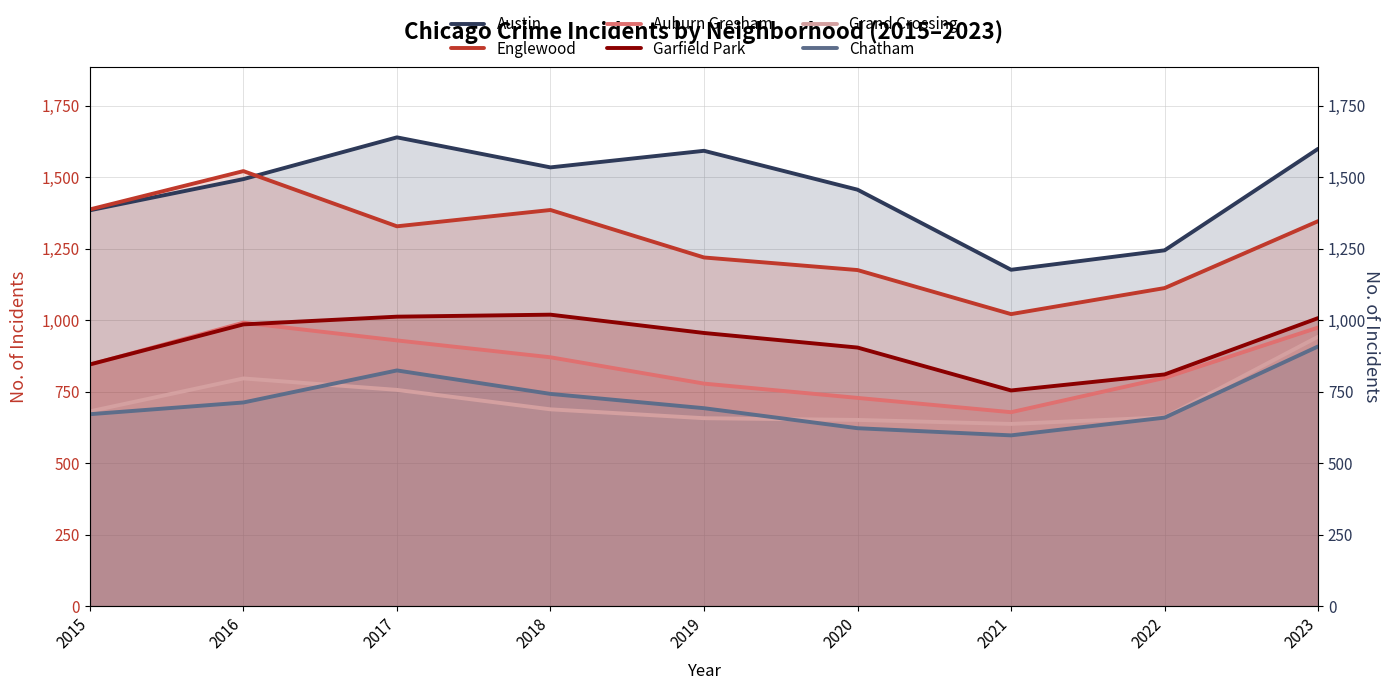

Where is Austin nearest to the value 1407?

2015